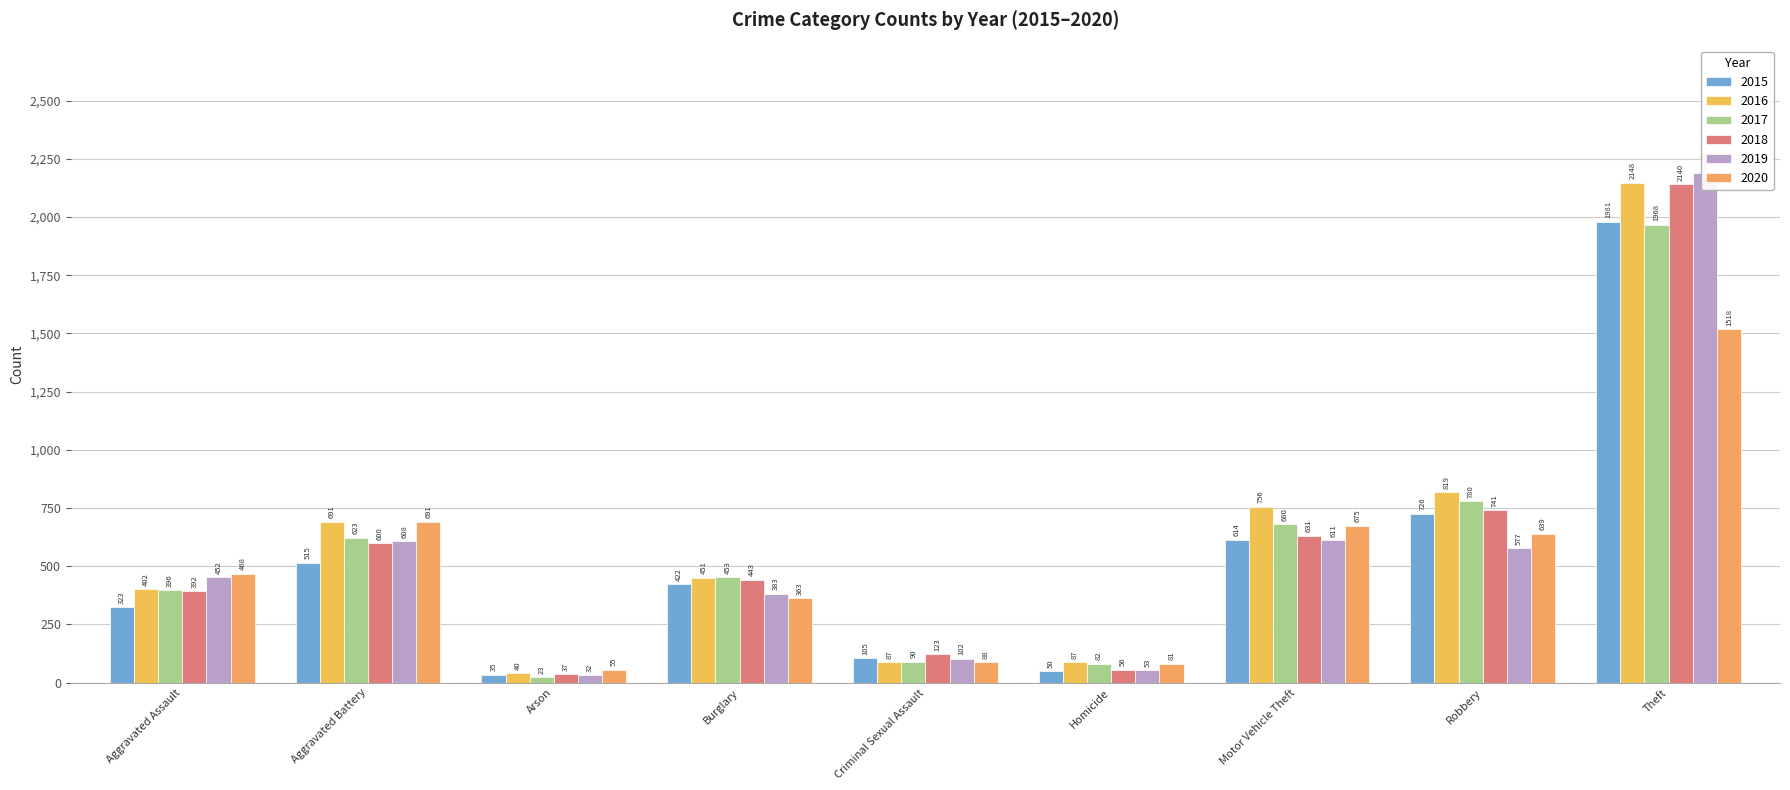

What is the average value of the 2016 series?

609